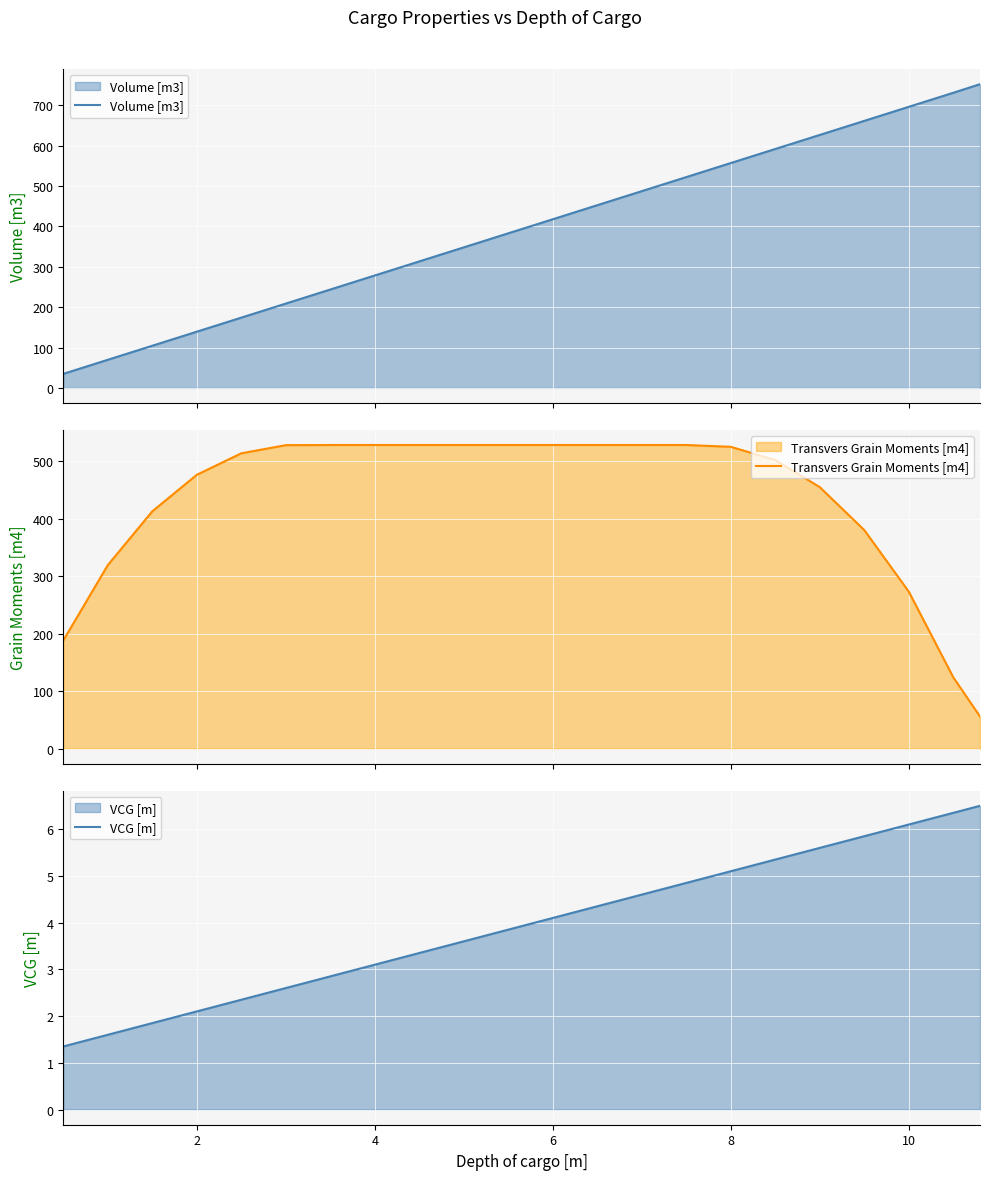

What is the average value of the Volume [m3] series?

399.6